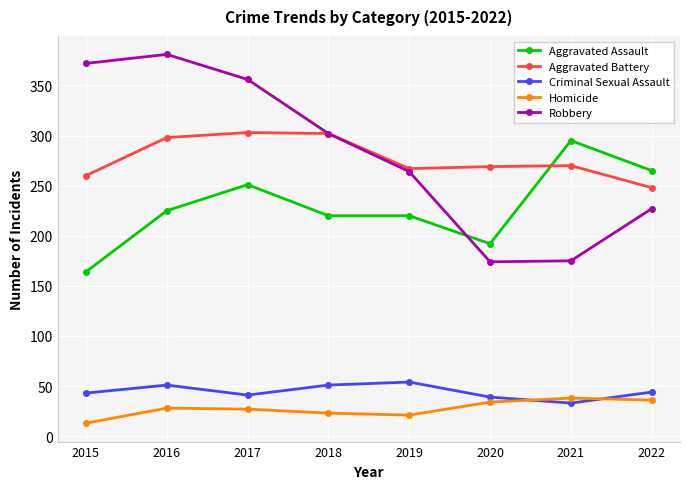

True or false: Robbery and Criminal Sexual Assault cross at least once.

False